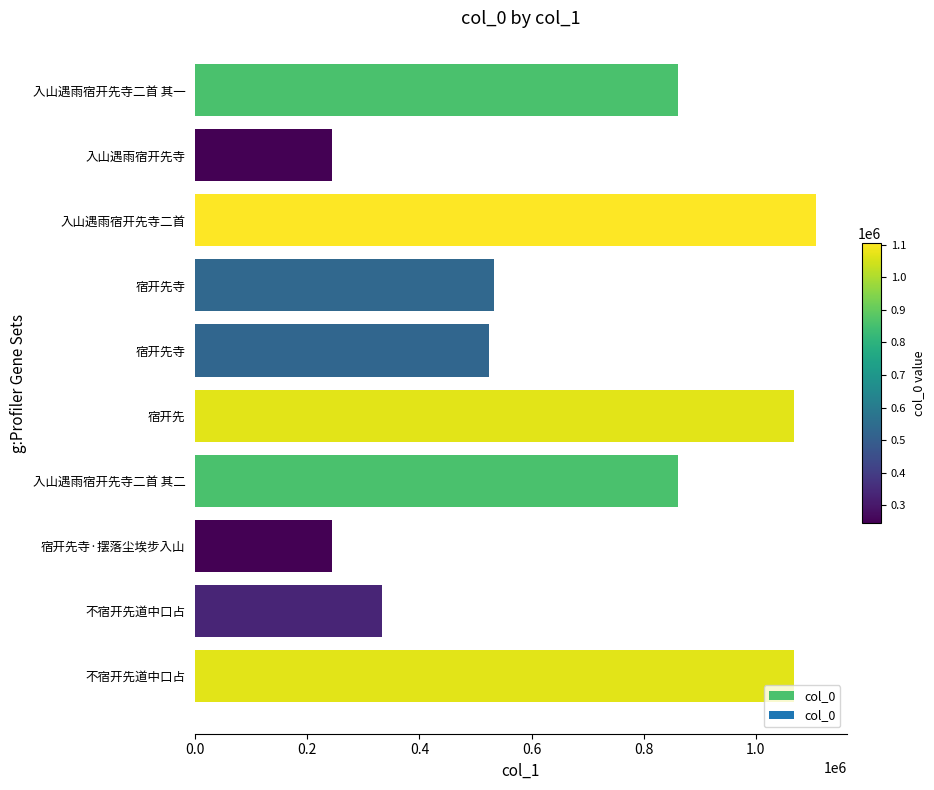

How many values are below 860269?

5